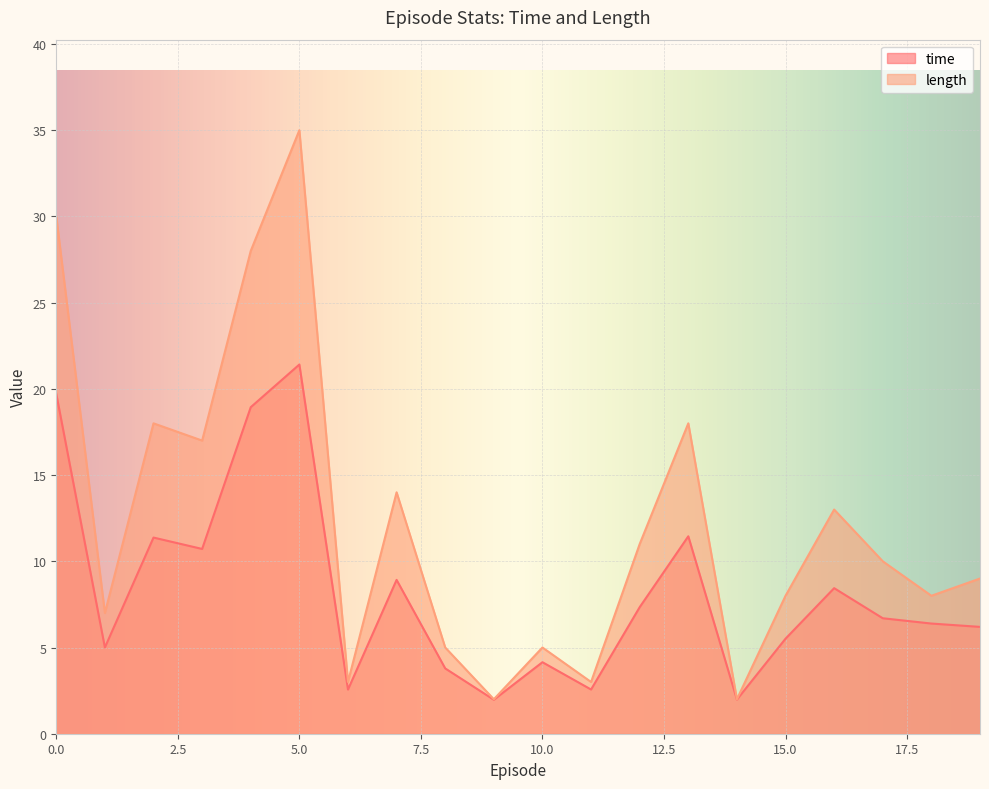

How many lines are shown in the chart?

2